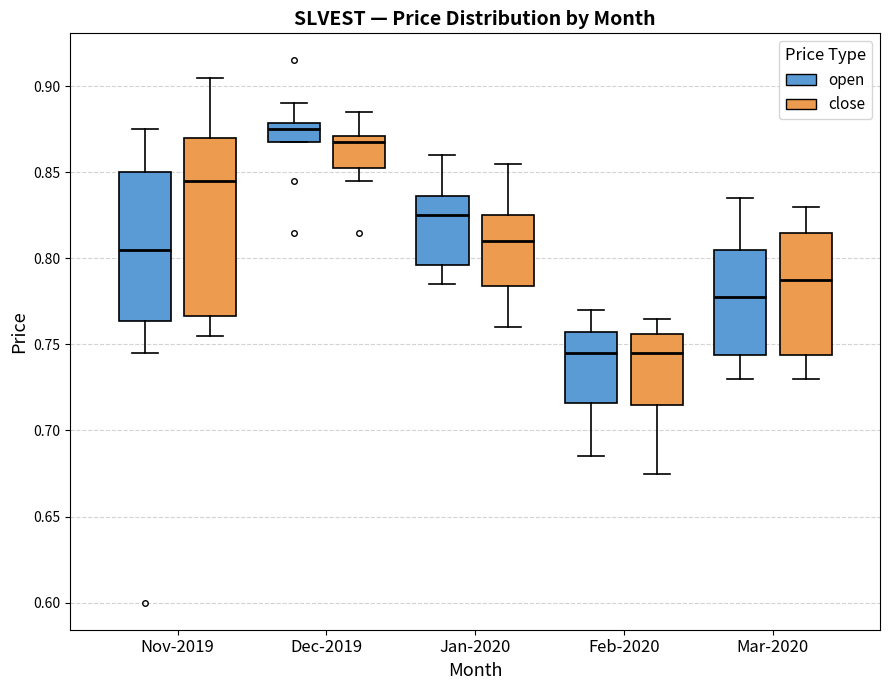

Which box has the highest median line?

Dec-2019 (open)